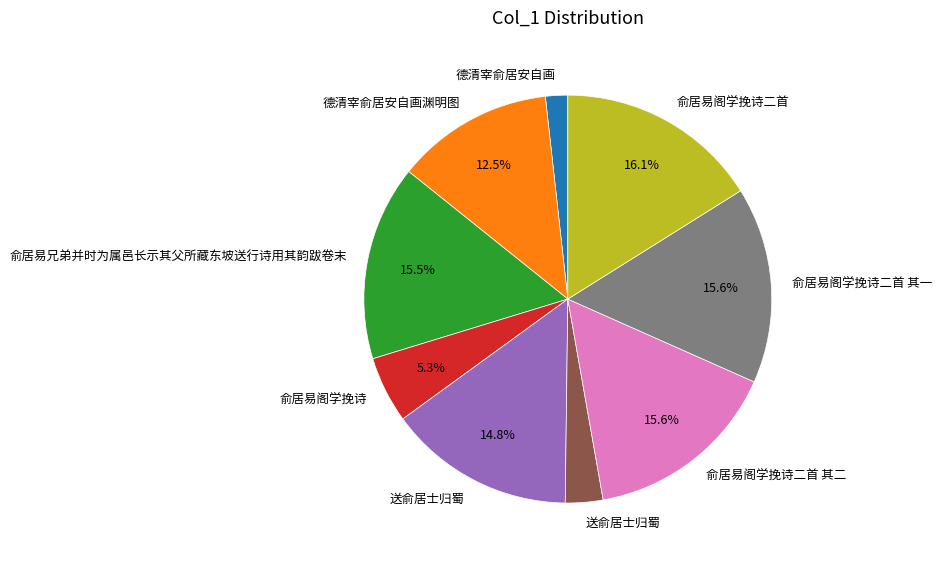

Is there any slice that represents more than half of the pie?

No